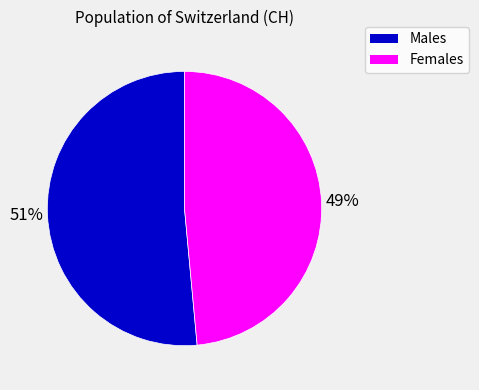

To the nearest percent, what is the average slice percentage?

50%